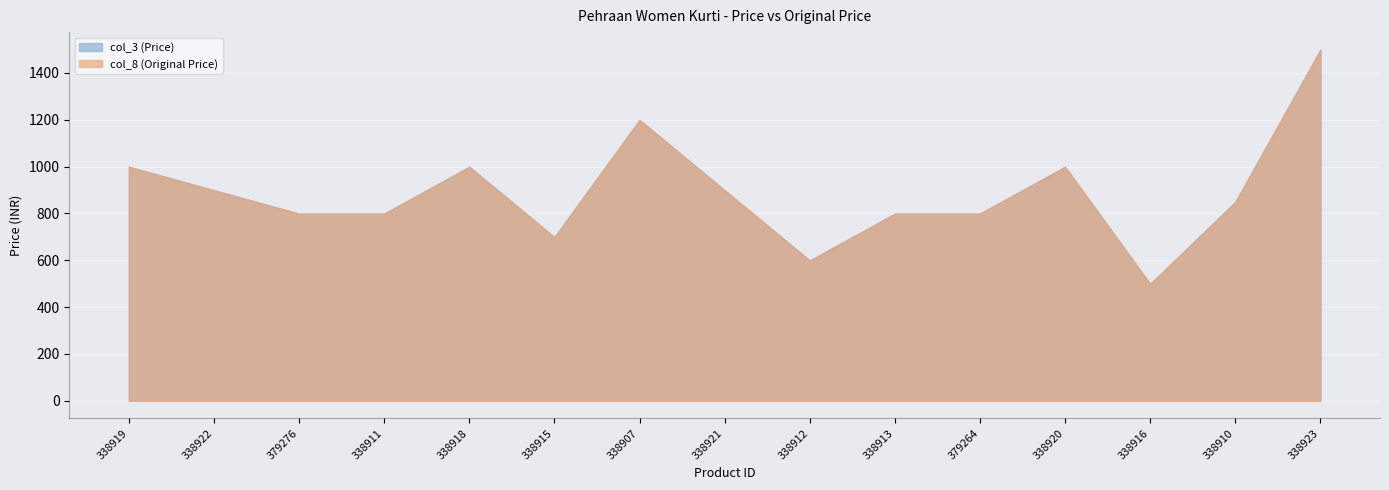

What is the value of the col_3 (Price) point at the 11th from the left?

799